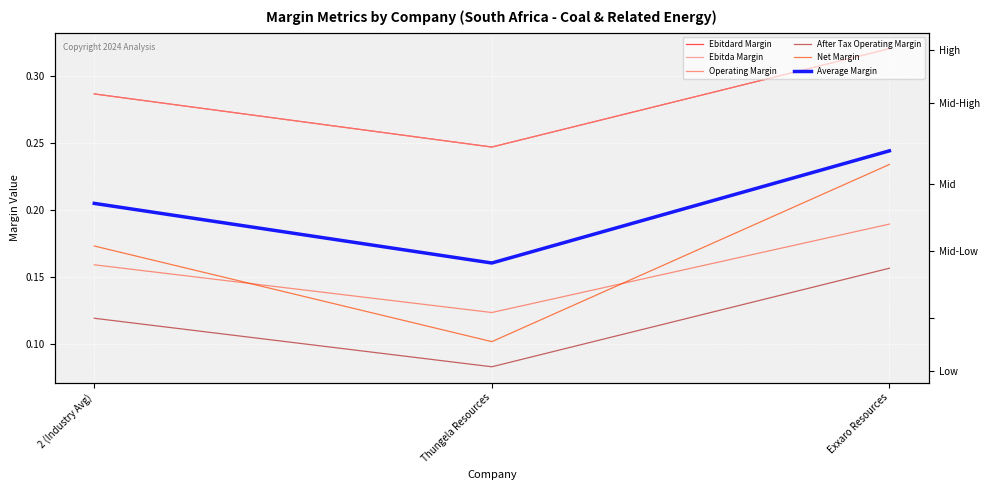

At which label does Operating Margin reach its minimum?

Thungela Resources